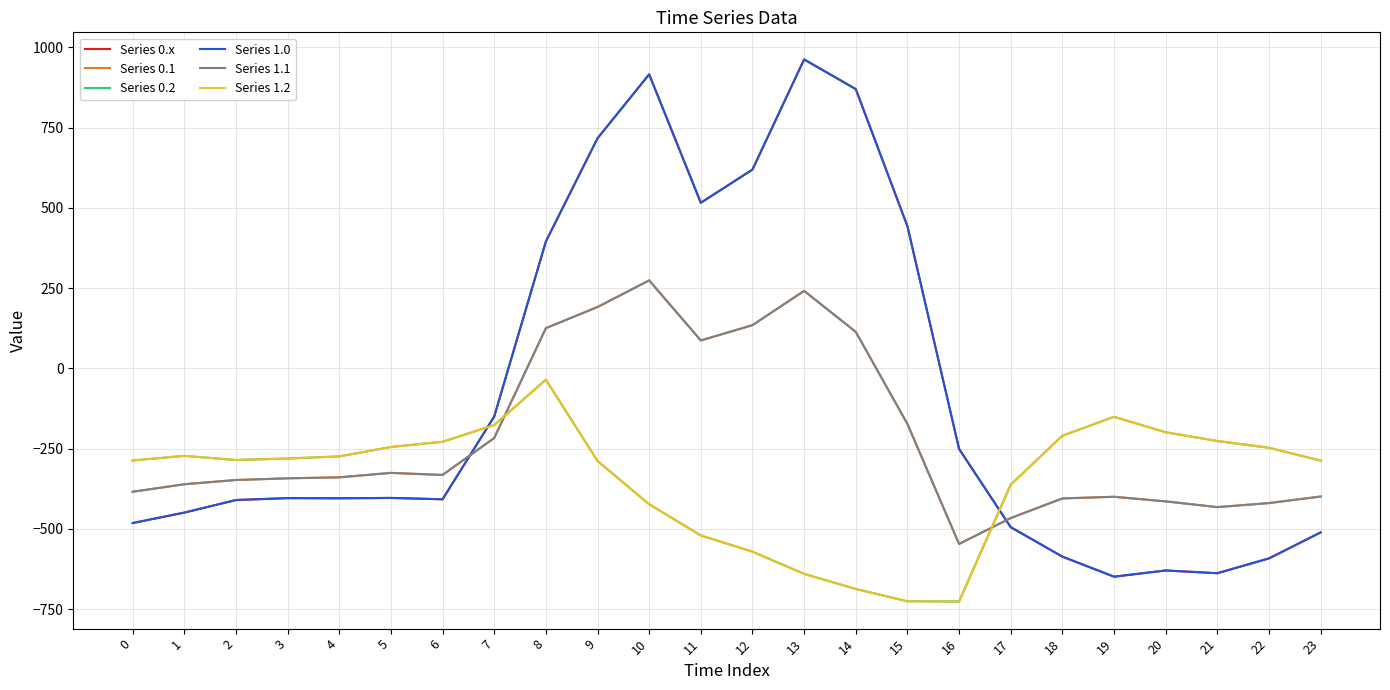

At which category is the sum across all series the highest?

10